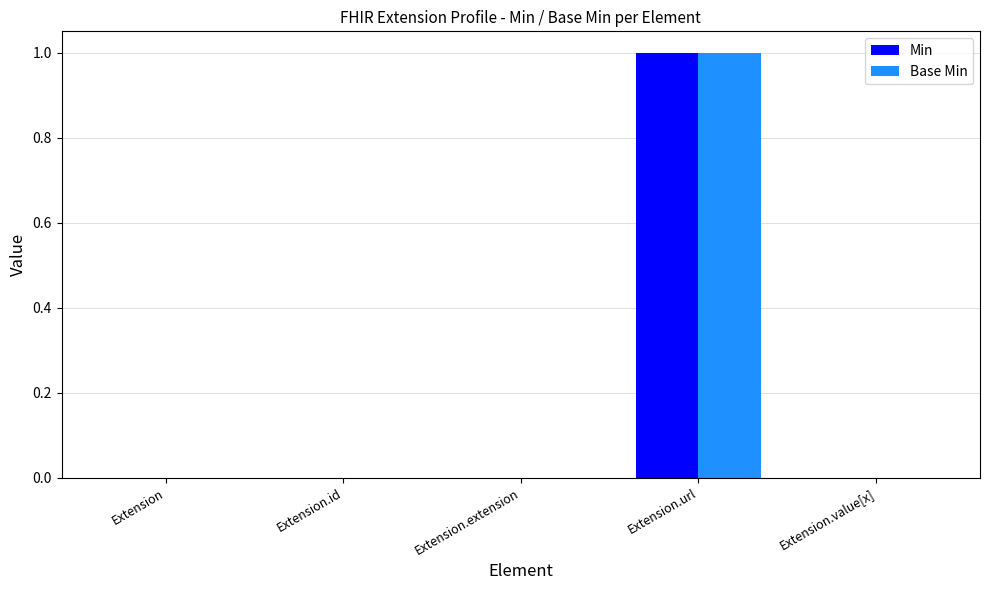

Which category has the highest value across all series?

Extension.url